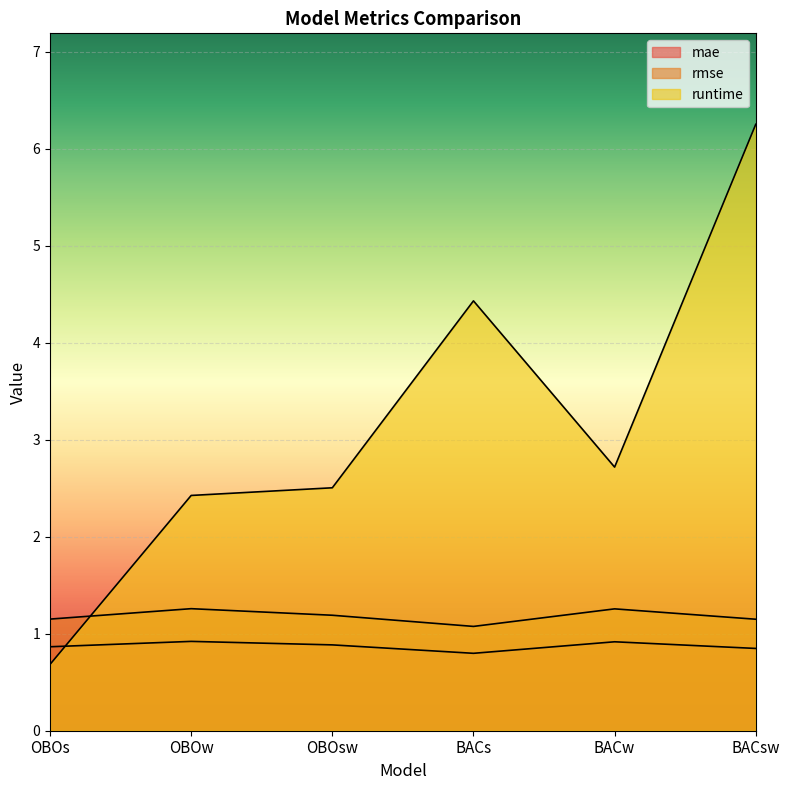

What is the total value across all series at OBOw?

4.6